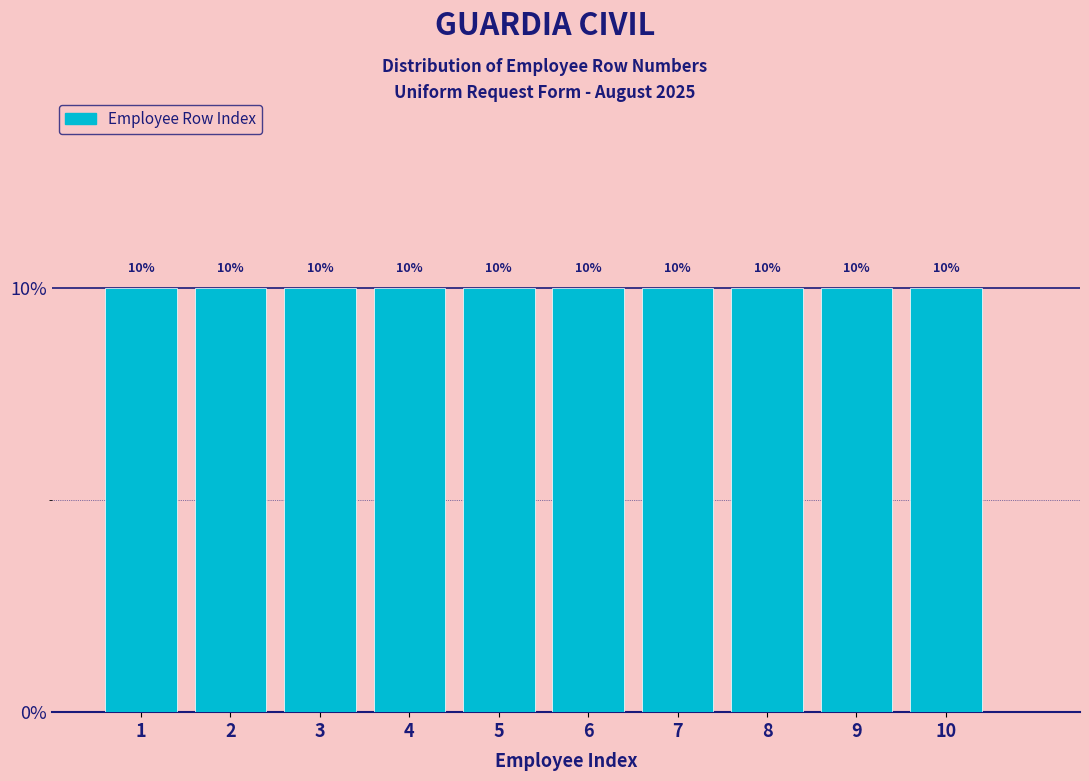

How tall is the bar that spans 2.5 to 3.5 on the x-axis?

10